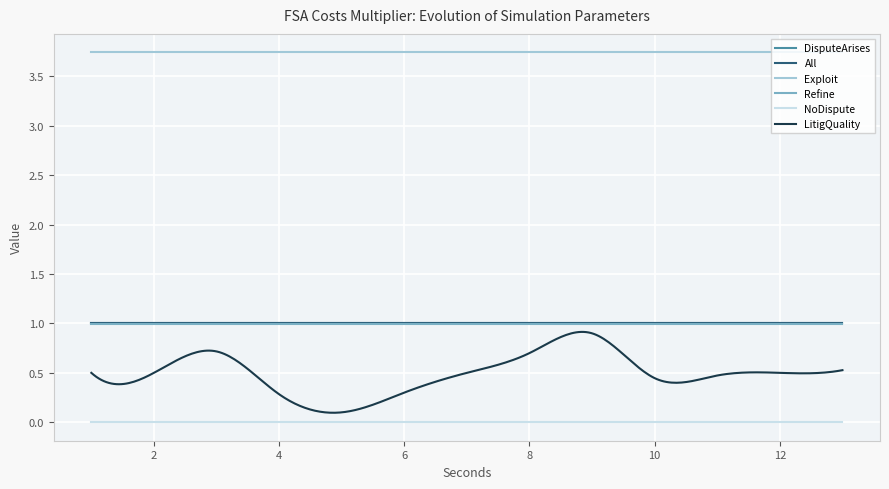

True or false: Exploit has a value of 1.1 at 49.

False